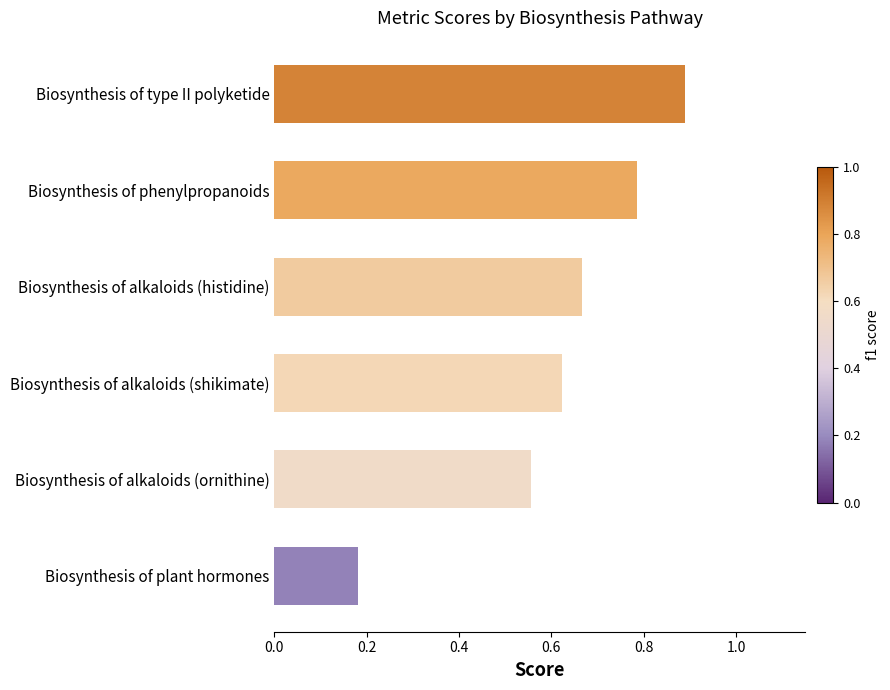

Are the bars horizontal?

Yes